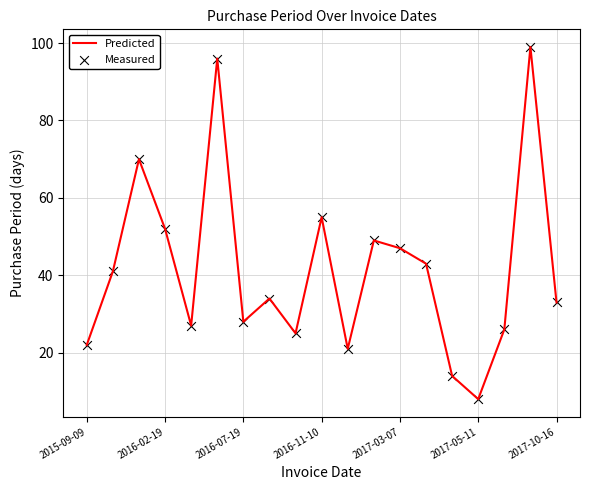

What is the smallest value displayed?

8